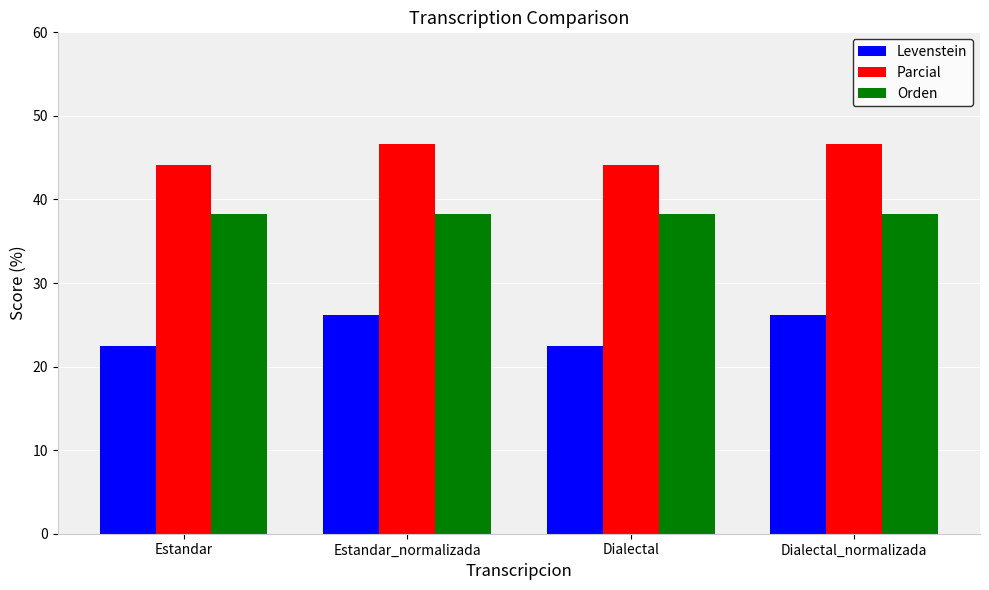

What is the average value of the Parcial series?

45.4